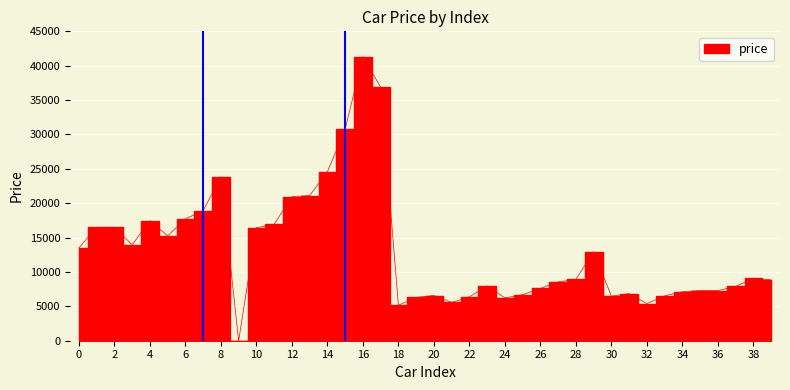

What is the sum of all values?

524316